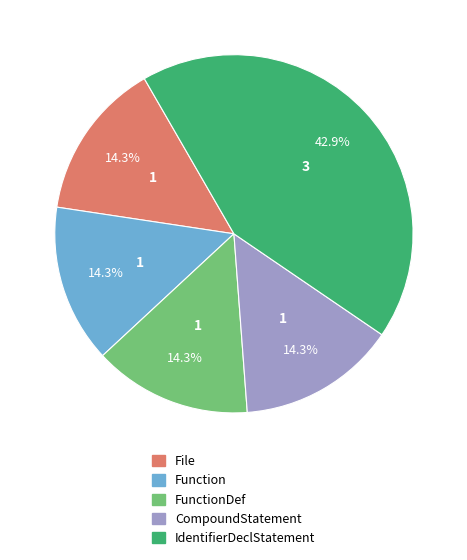

To the nearest percent, what portion does FunctionDef represent?

14%